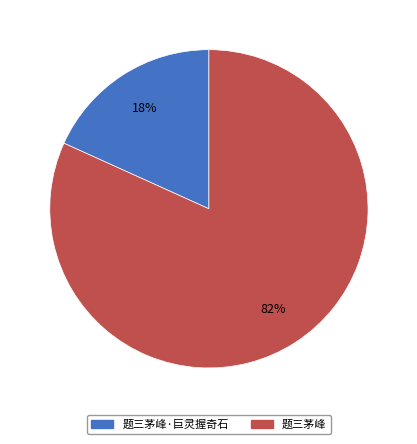

To the nearest percent, what is the difference between the largest and smallest slice percentages?

64%